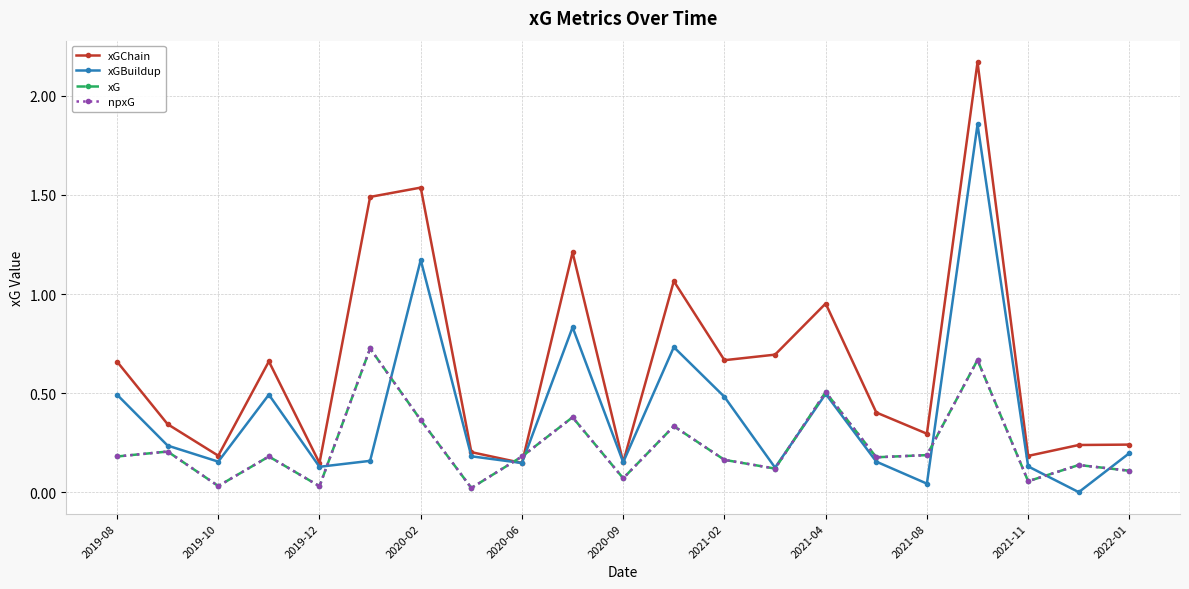

At how many categories does at least one series exceed 0?

21